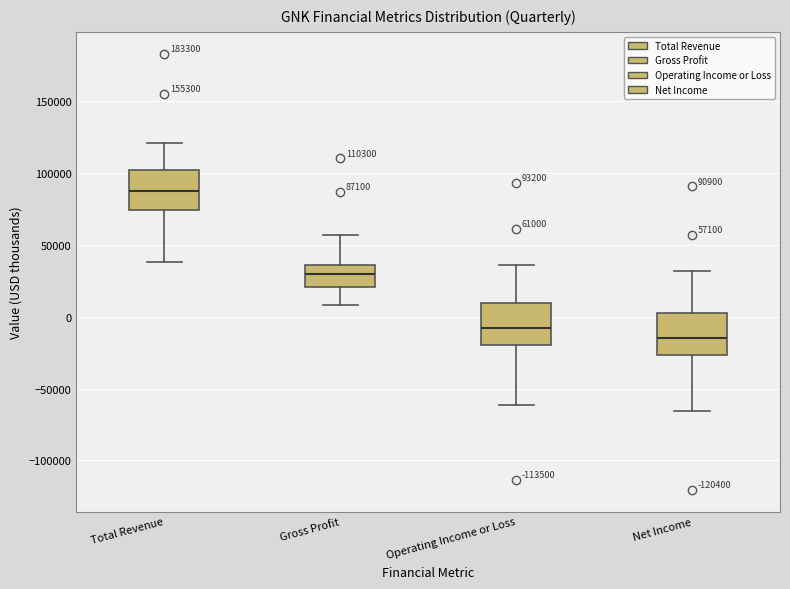

Which box has the highest median line?

Total Revenue